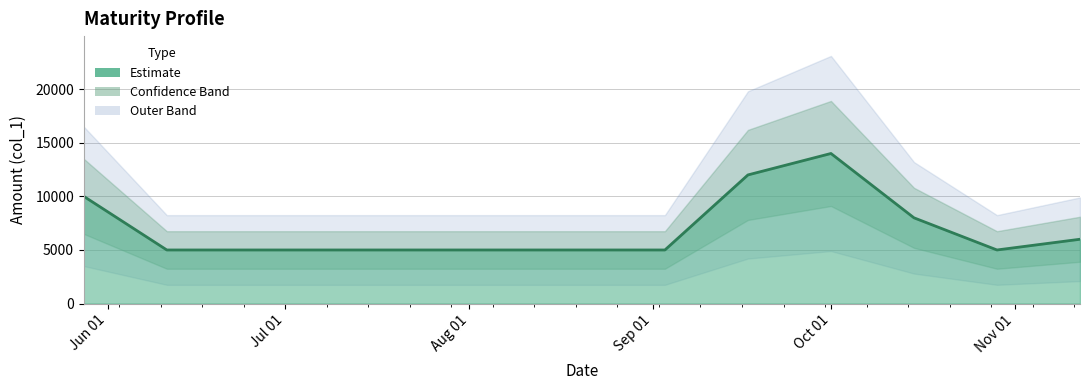

Reading left to right, transcribe all the data shown in this chart.

10000	5000	5000	5000	5000	5000	5000	12000	14000	8000	5000	6000